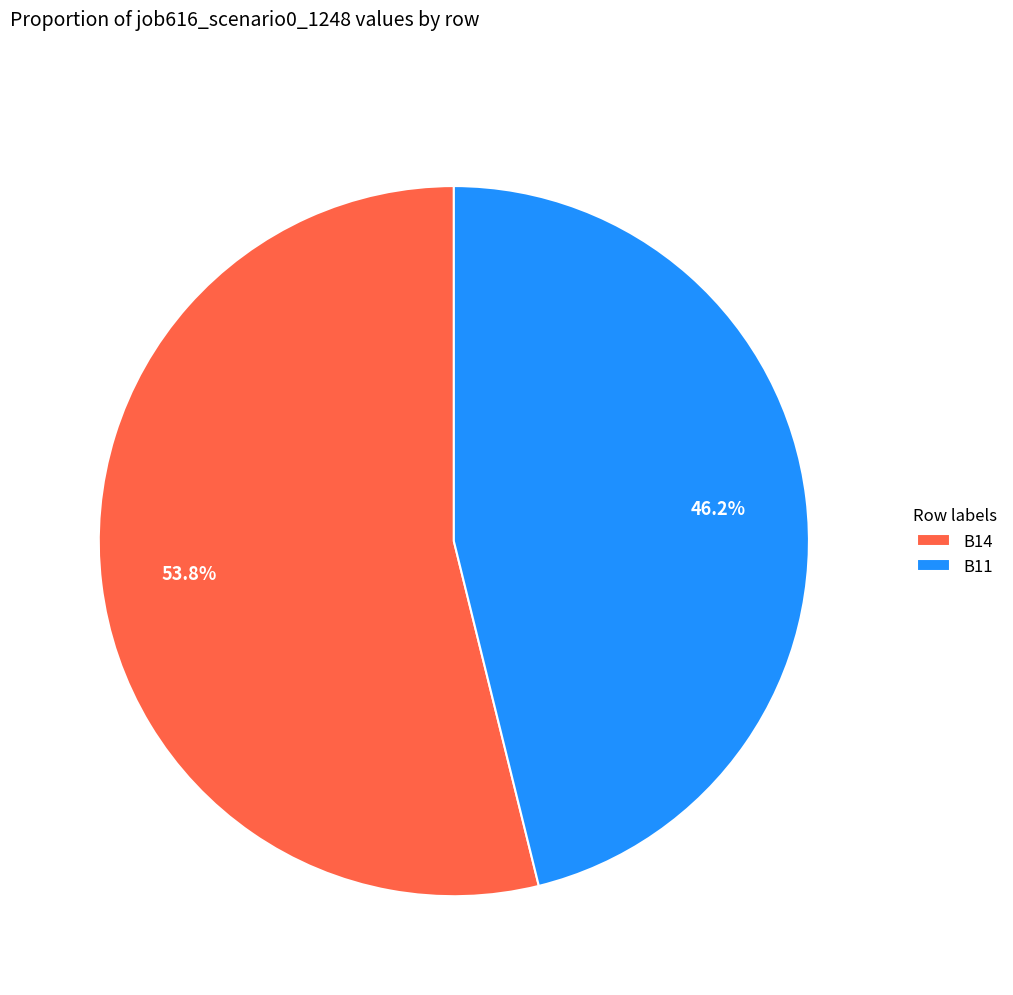

Approximately how many times larger is the value at B14 compared to B11?

1.2